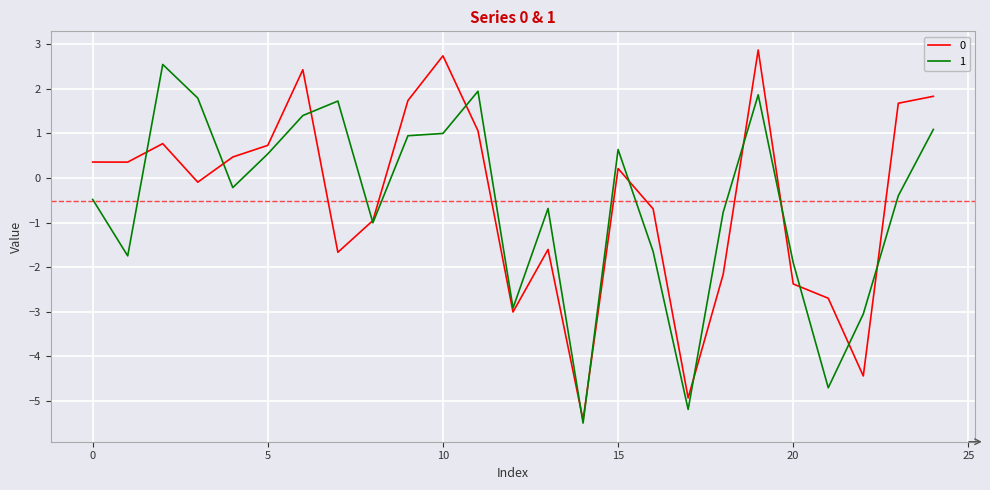

At how many categories does at least one series exceed -2?

20